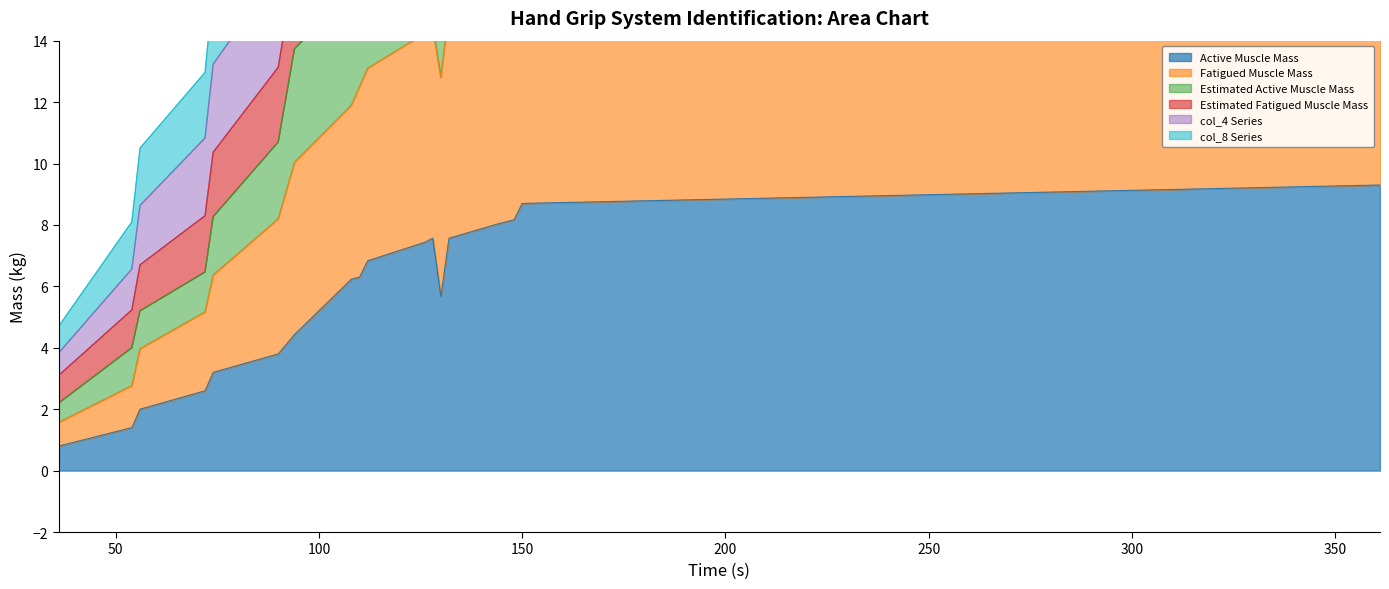

What is the sum of all col_8 values?

442.3